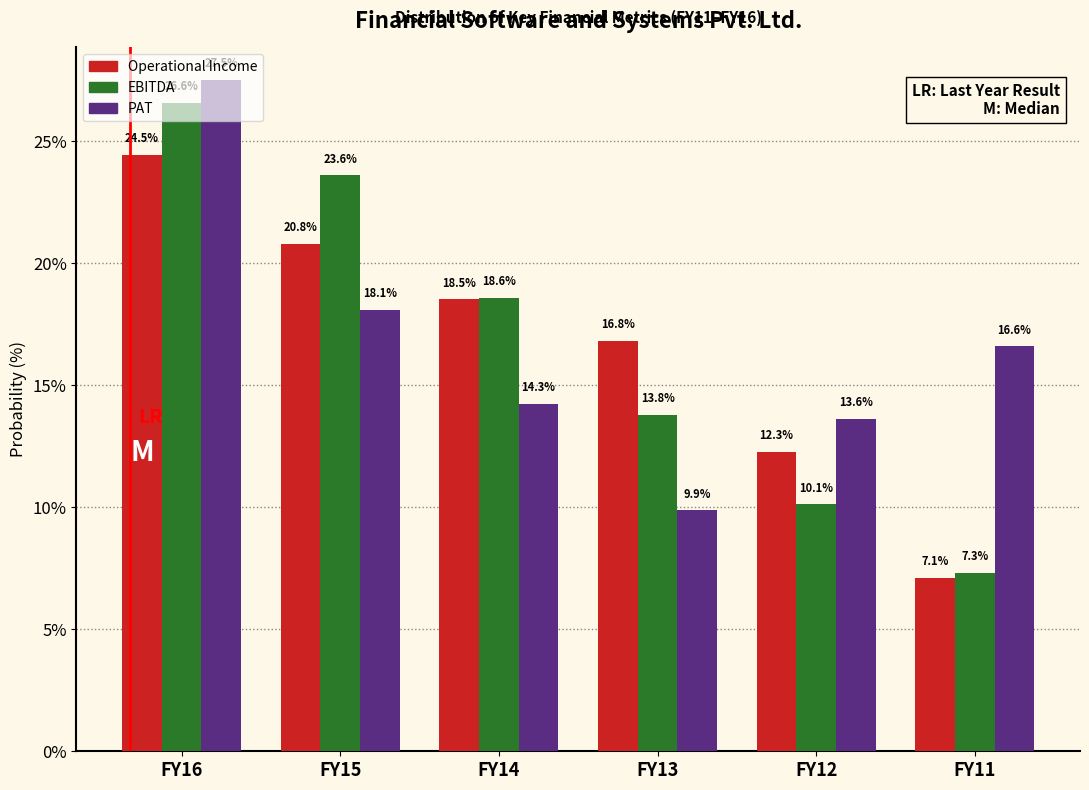

At which label does PAT first exceed 16?

FY16